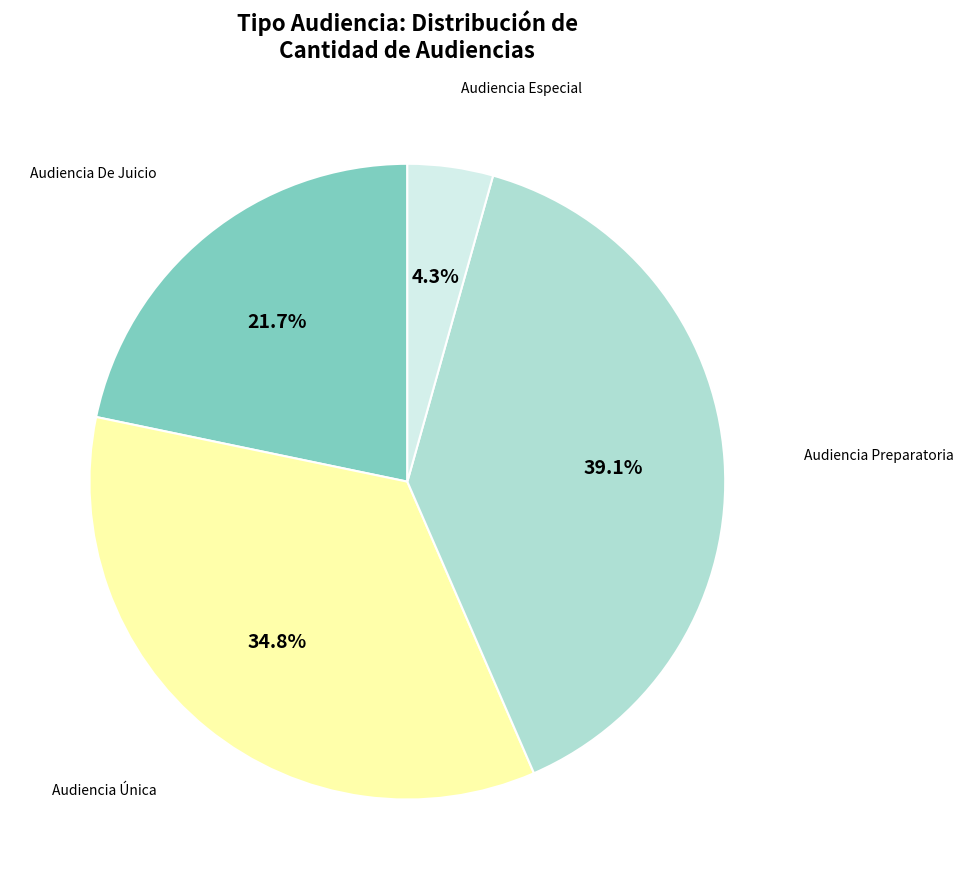

To the nearest percent, what is the difference between the largest and smallest slice percentages?

35%